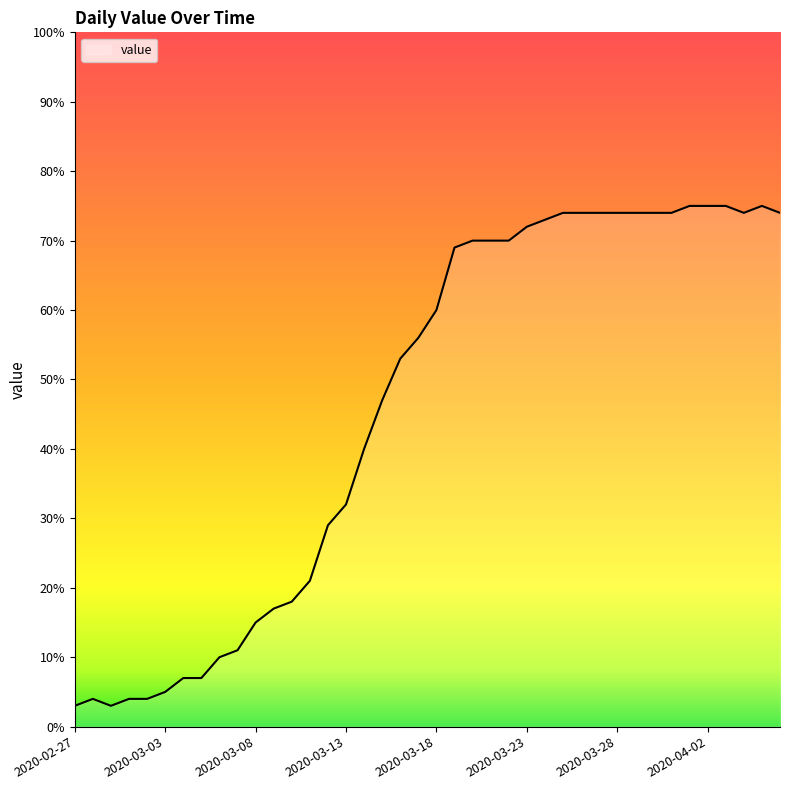

What is the maximum value shown in the chart?

75